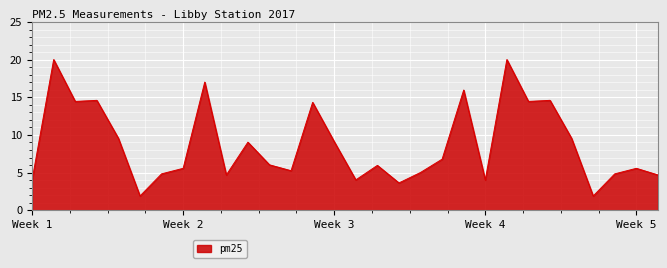

What is the maximum value shown in the chart?

20.0